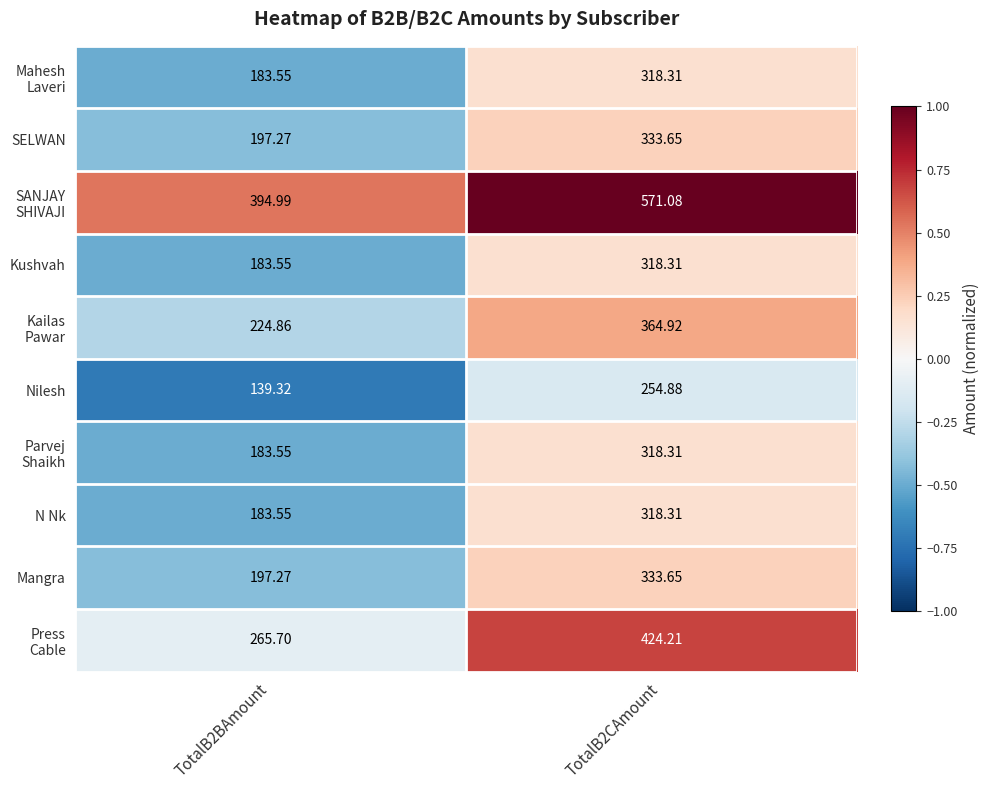

How many distinct data groups are displayed?

10